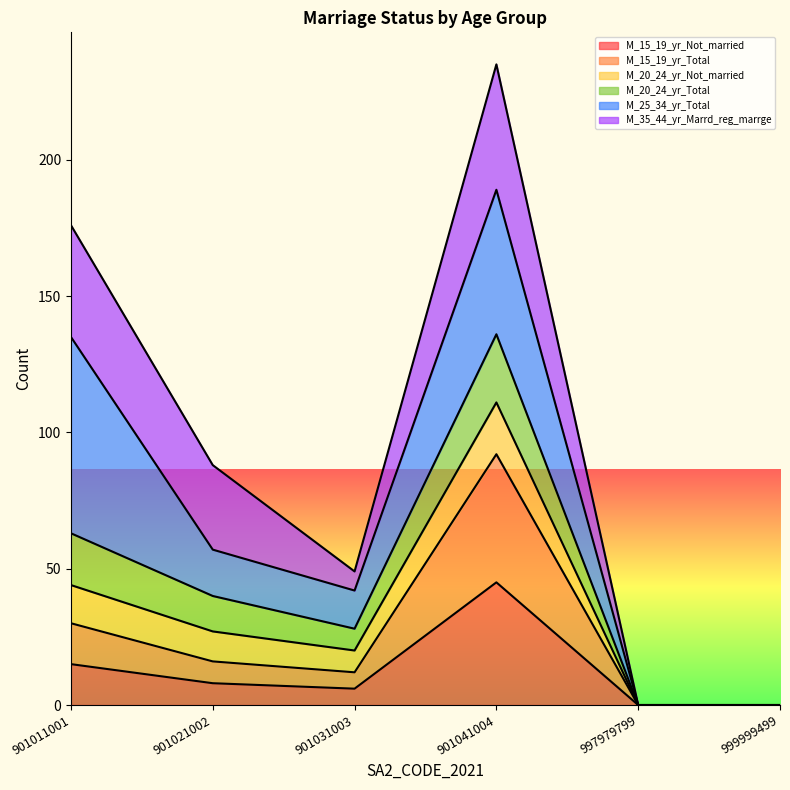

At which category does M_15_19_yr_Not_married reach its first local peak?

901041004